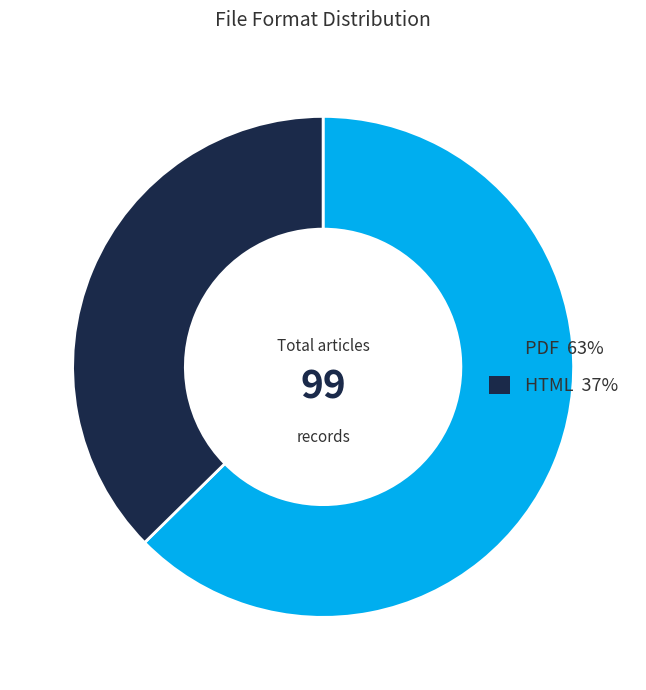

Is it true that PDF is 63% of the pie?

True